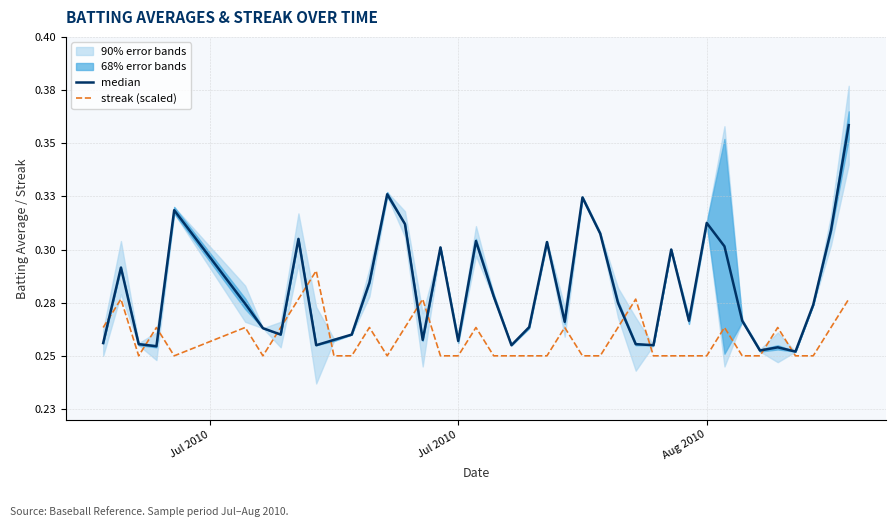

Count the number of categories in the chart.

40